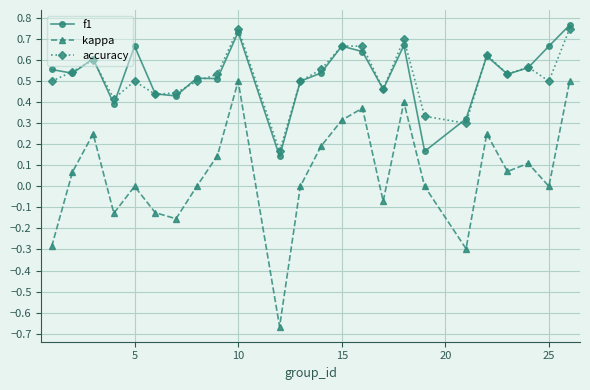

At how many categories does at least one series exceed 0?

24